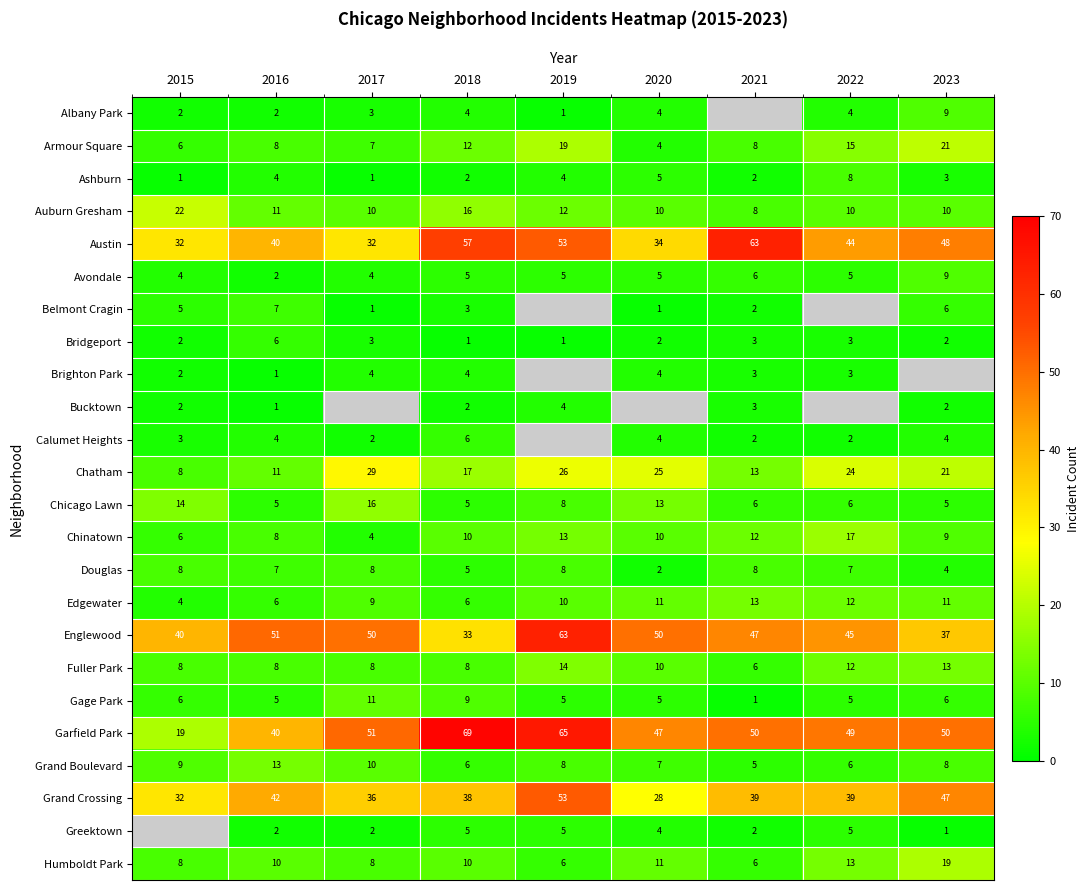

What is the total value across all series at 2018?

333